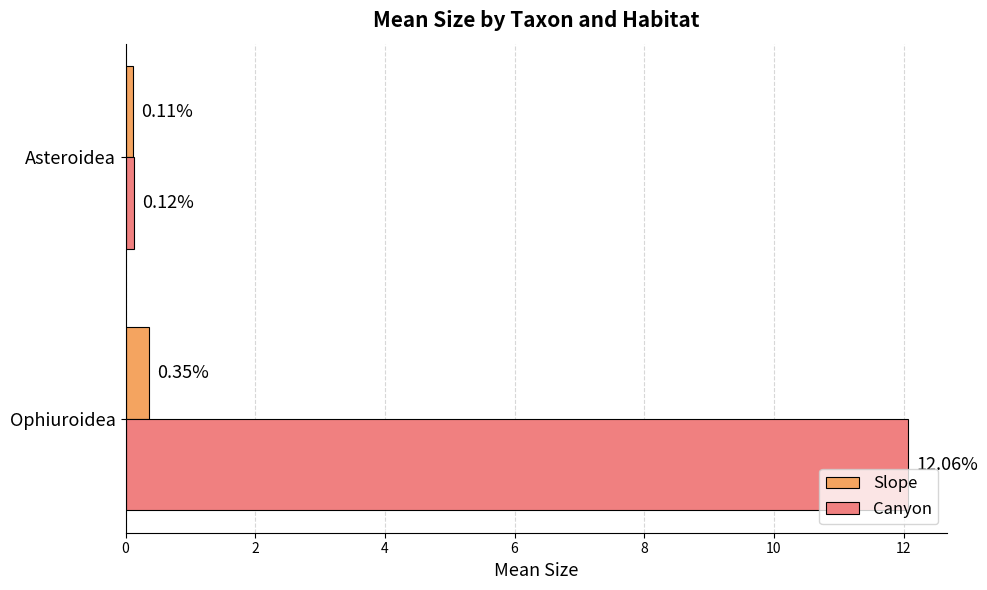

List the labels in order of Slope value, smallest first.

Asteroidea, Ophiuroidea